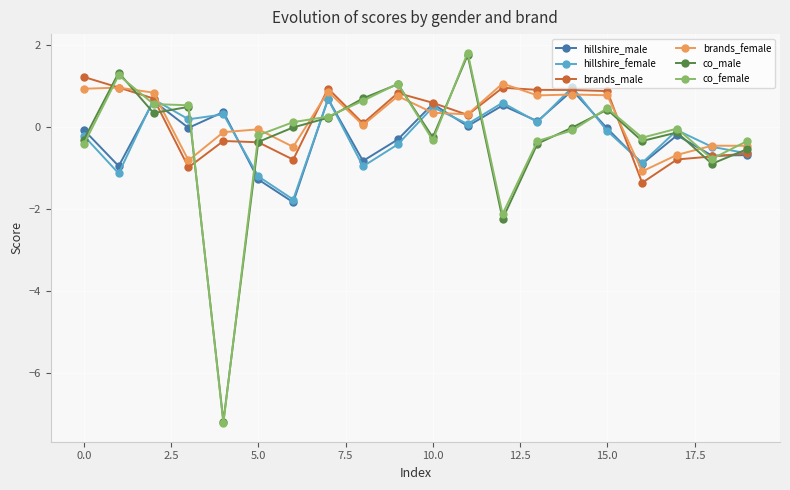

How many values in the hillshire_female series exceed 0?

9